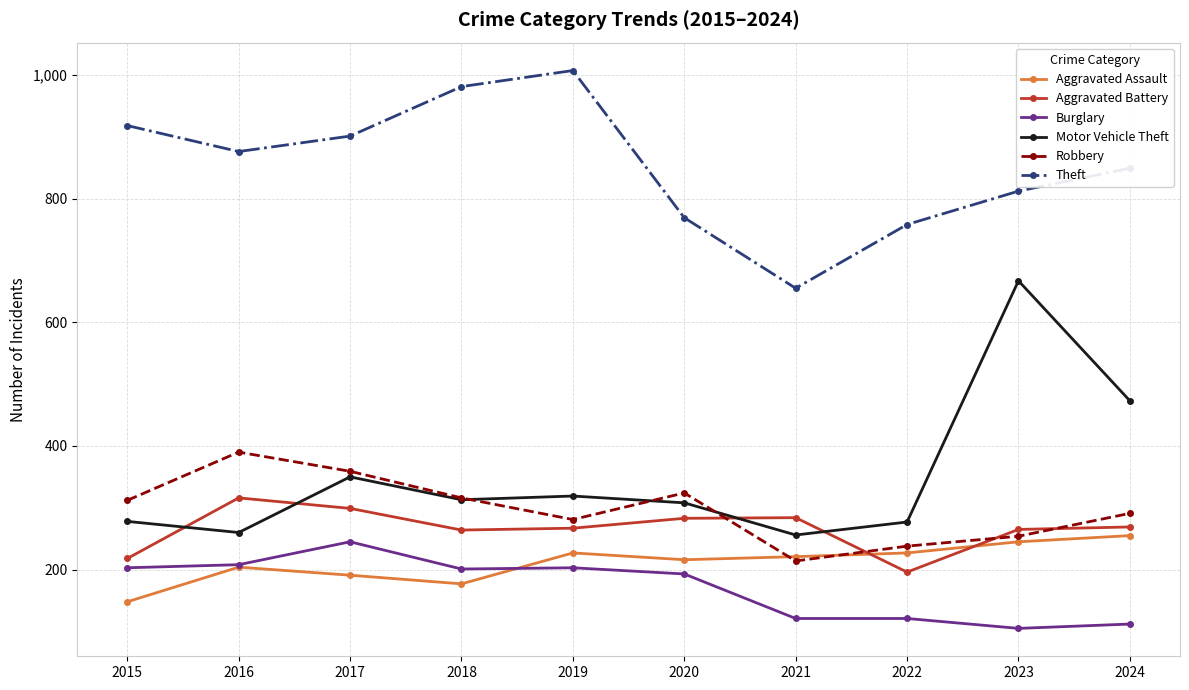

What is the total value across all series at 2020?

2093